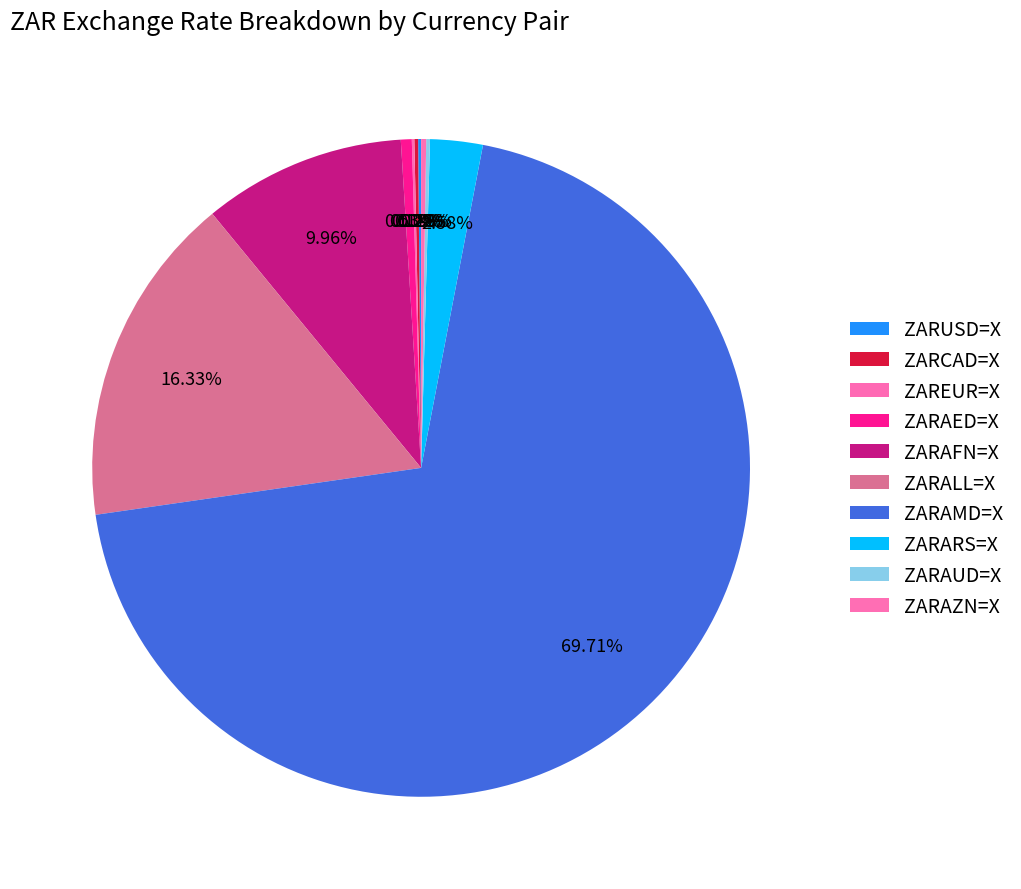

Which has a higher value, ZARAFN=X or ZARCAD=X?

ZARAFN=X